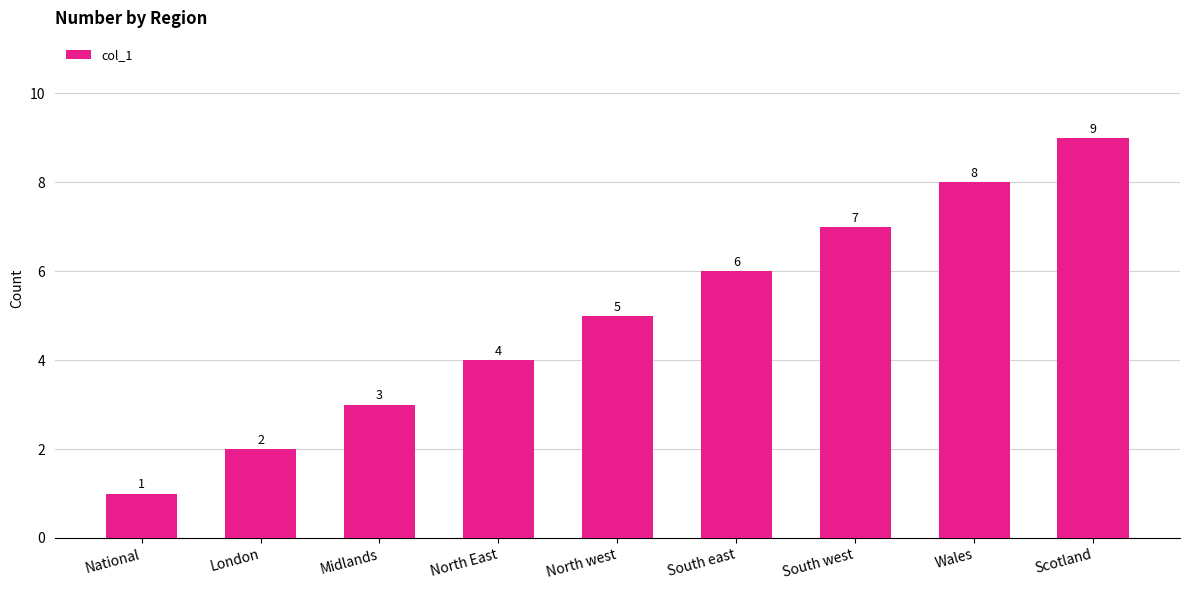

How many bars are there in total?

9